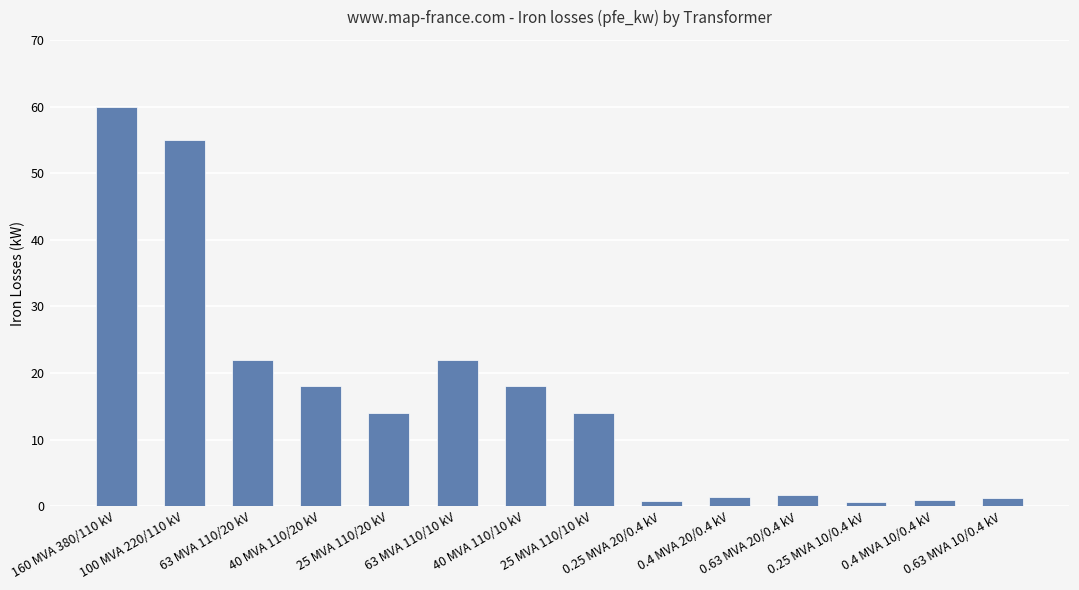

The chart shows a value of 0.8 at 0.25 MVA 20/0.4 kV. True or false?

True